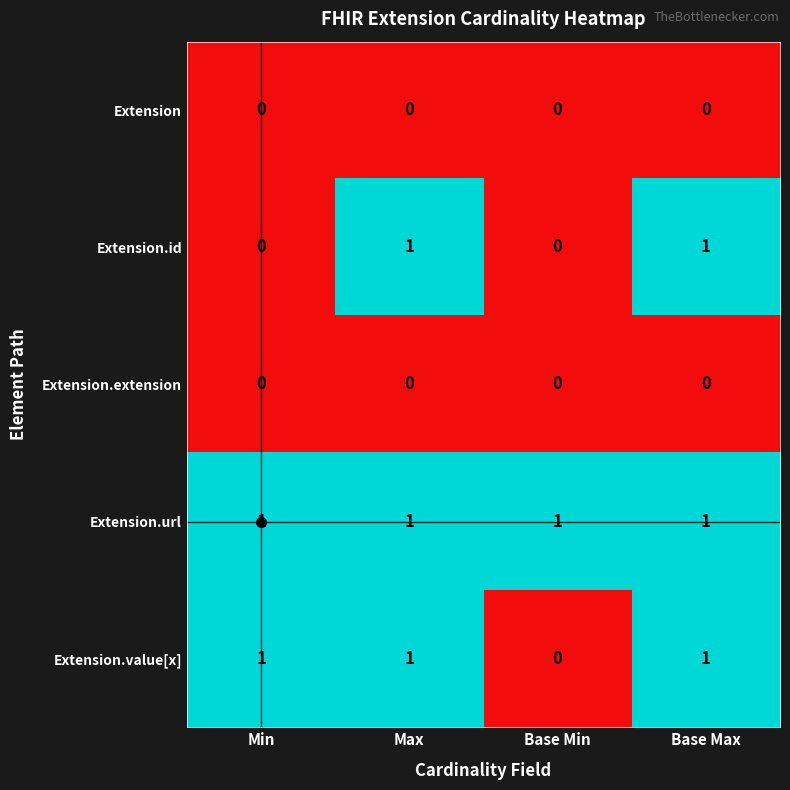

What is the difference between the highest and lowest values at Base Max?

1